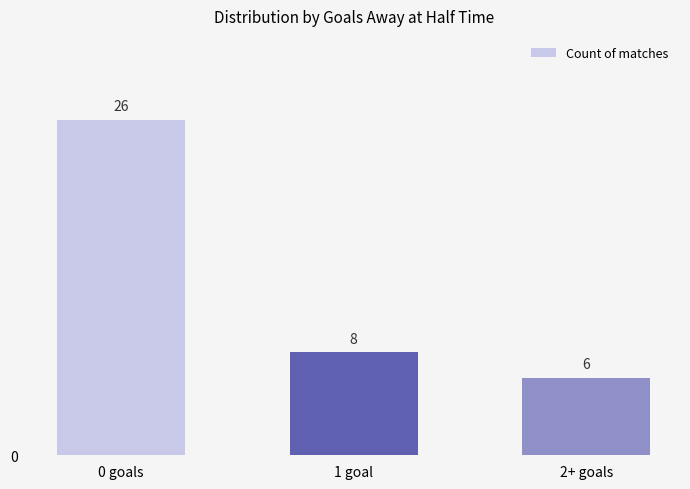

What is the label of the 1st bar from the right?

2+ goals